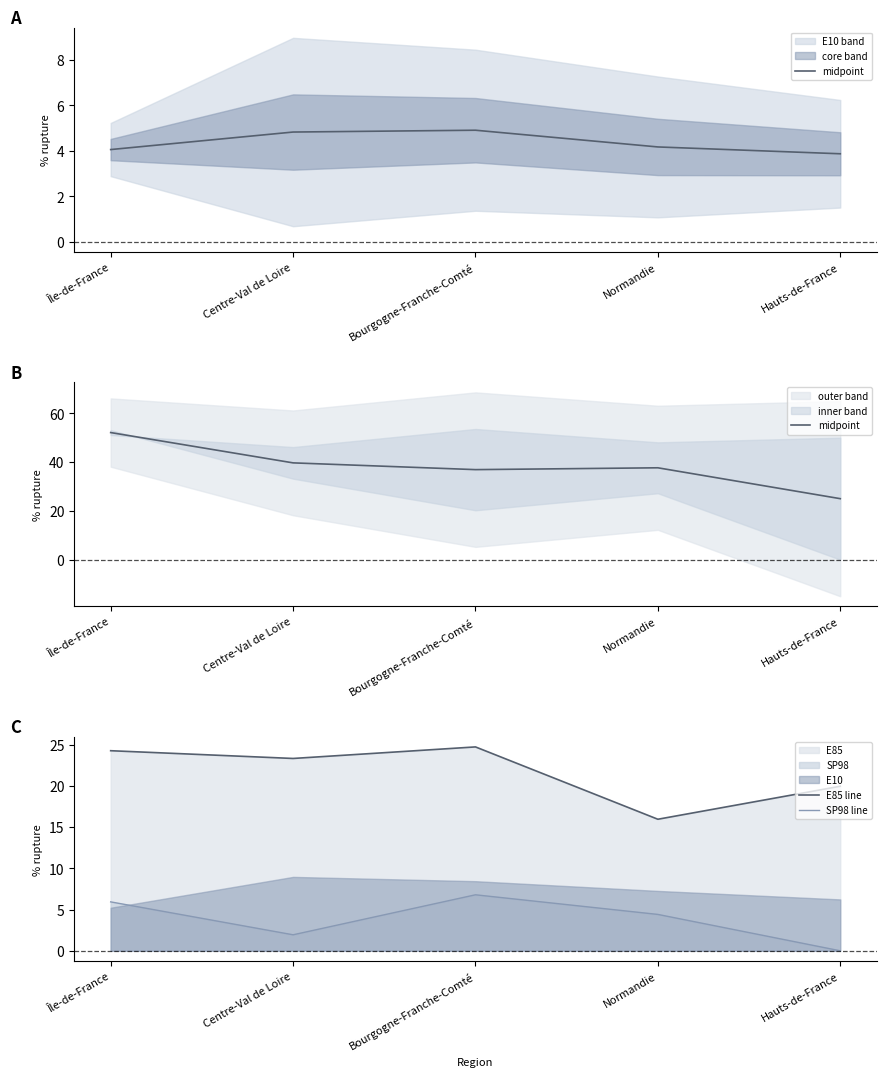

Does the chart display data point markers on the line(s)?

No